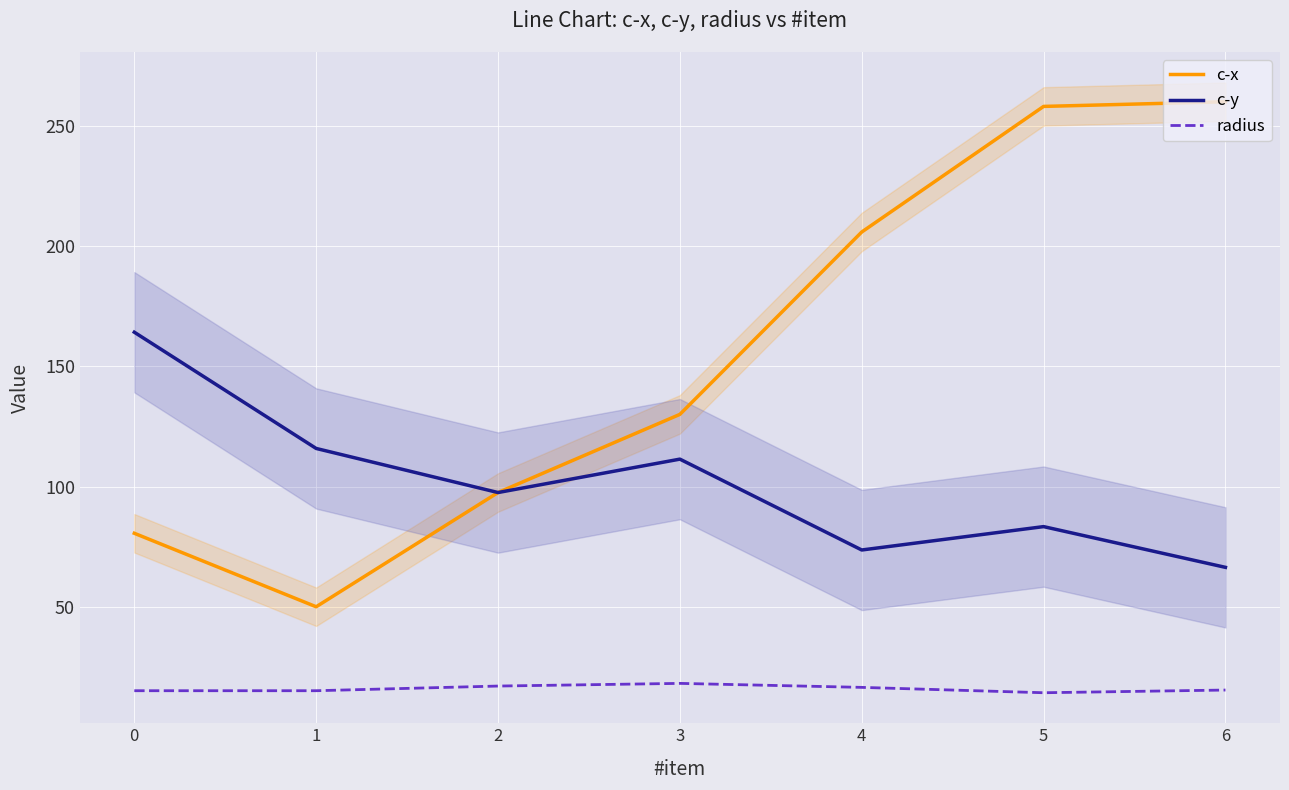

Rank the series by their maximum value, from highest to lowest.

c-x, c-y, radius